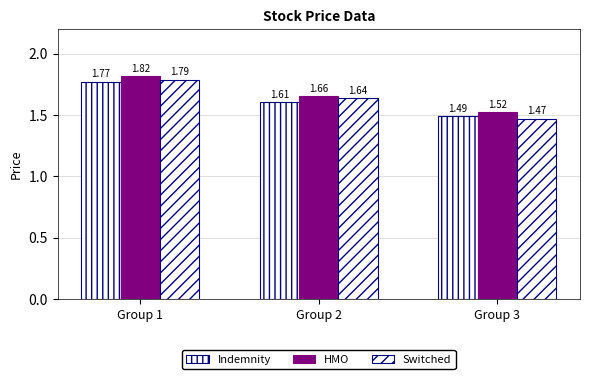

At how many categories does at least one series exceed 1?

3